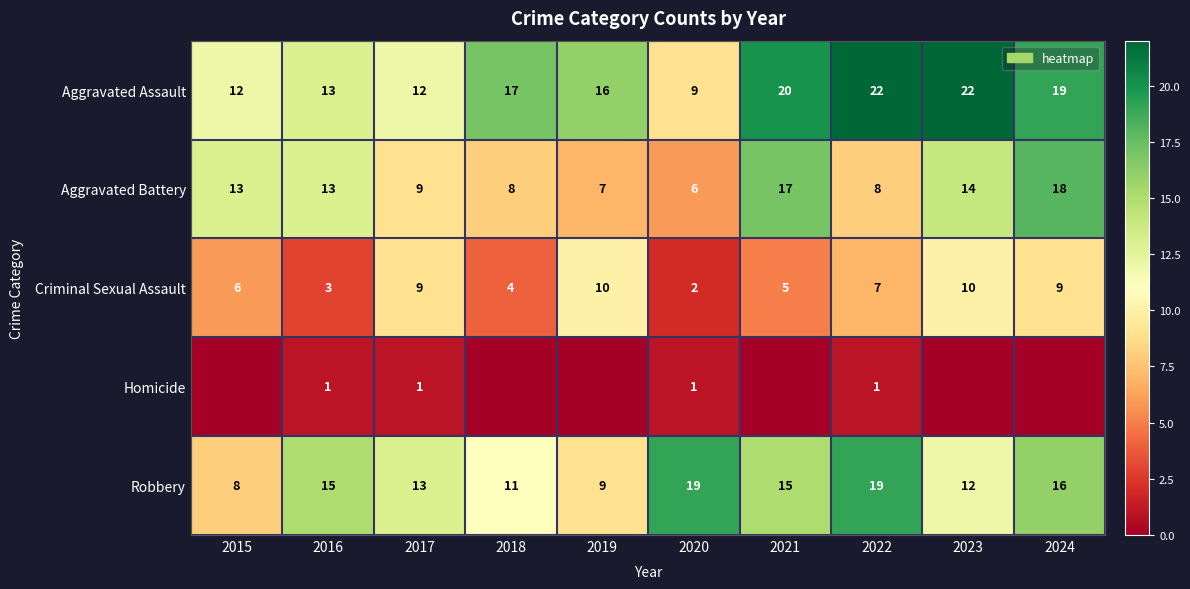

What is the difference between the highest and lowest values at 2023?

22